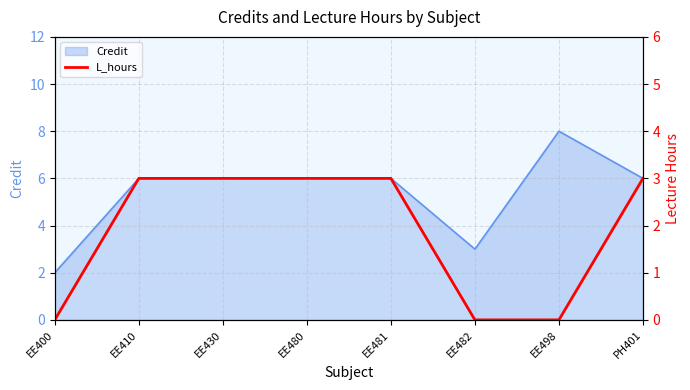

Which has a higher value, EE410 or EE430?

EE410